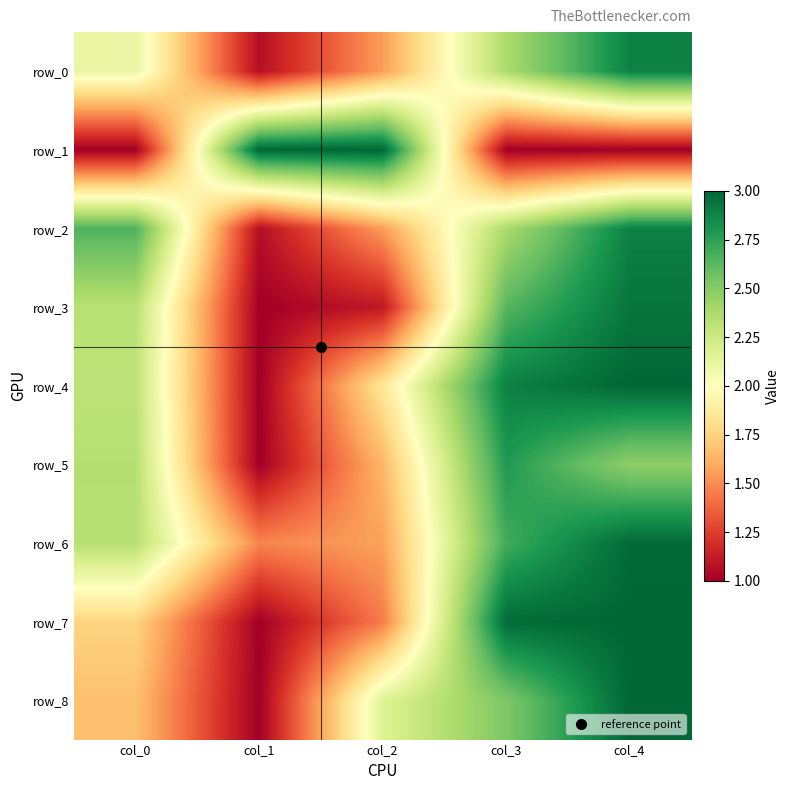

What is the difference between the maximum and minimum values in the row_7 series?

2.0